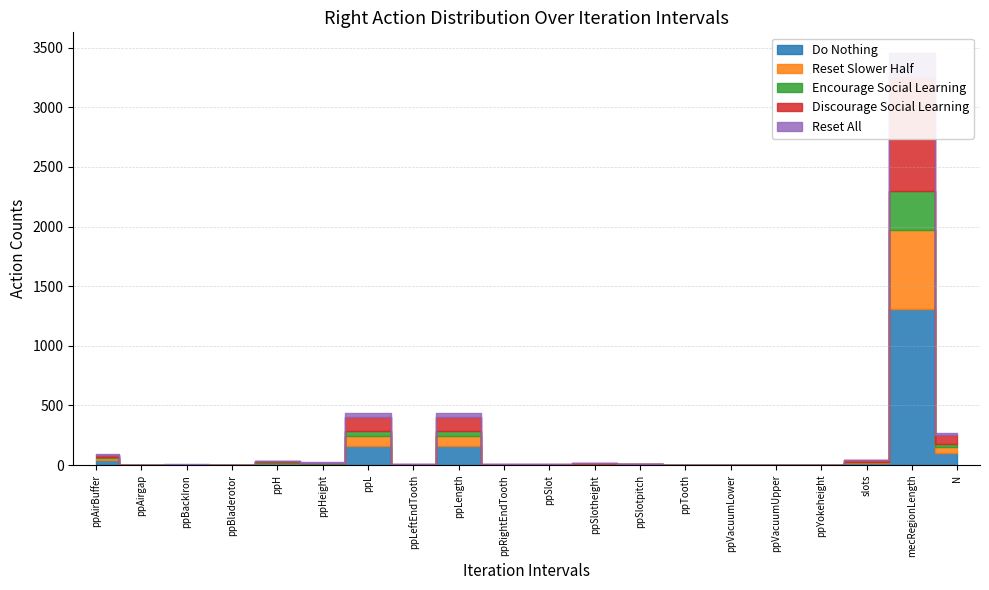

What is the difference between the maximum and minimum values in the Discourage Social Learning series?

959